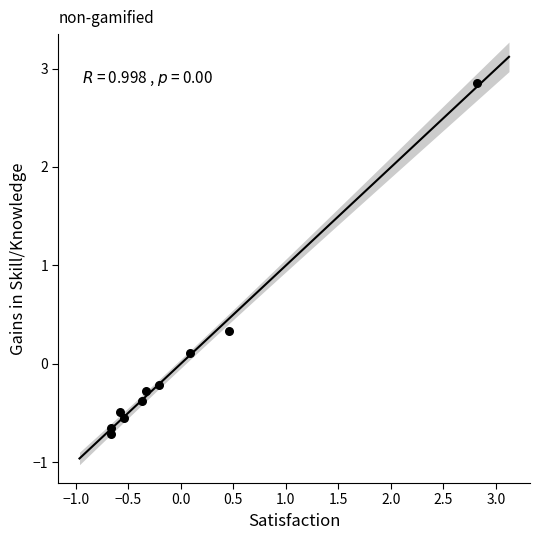

What Y value in the scatter plot is closest to 1?

0.3